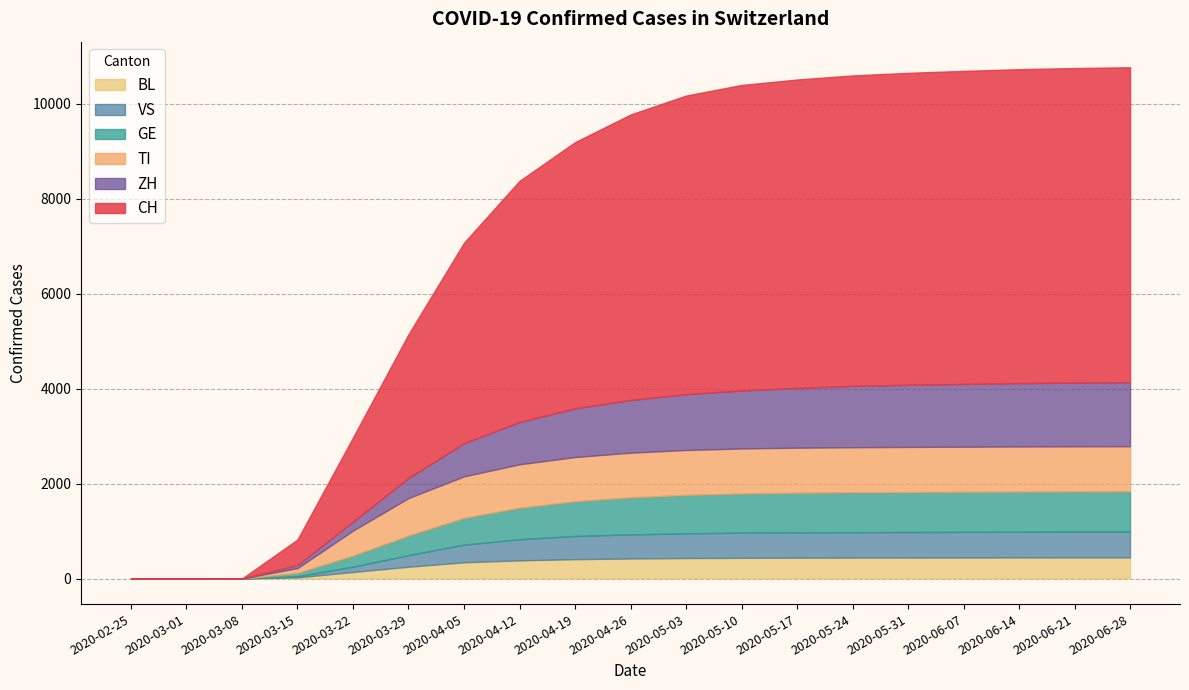

The VS series shows 372 at 2020-04-05. True or false?

True